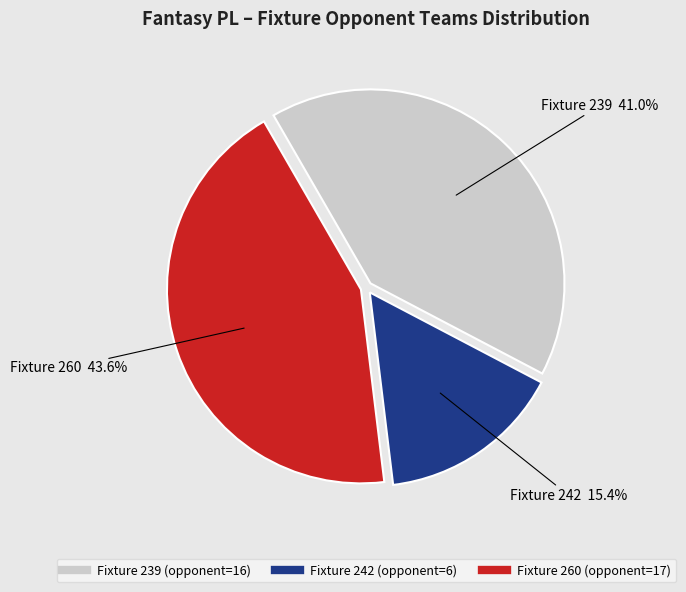

Does any single category account for the majority?

No